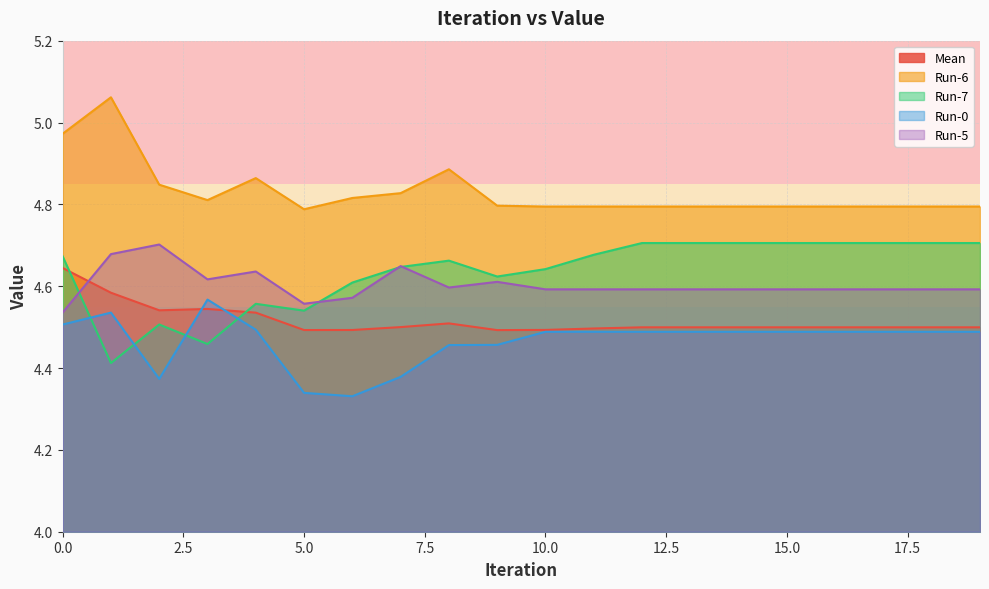

What is the sum of the Run-5 values at 11 and 15?

9.2